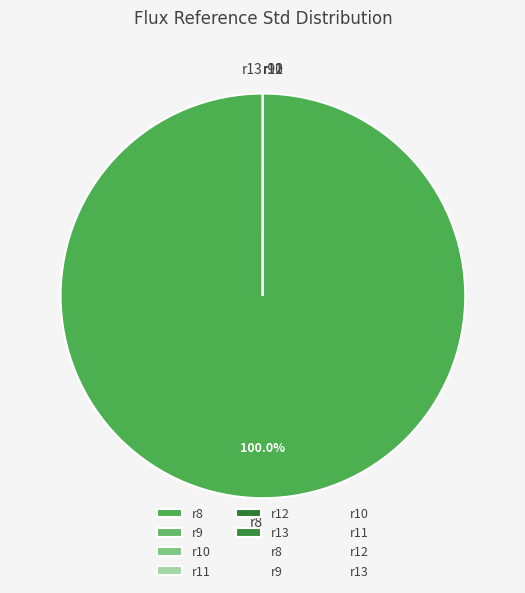

What percentage is the r8 slice, to the nearest percent?

100%